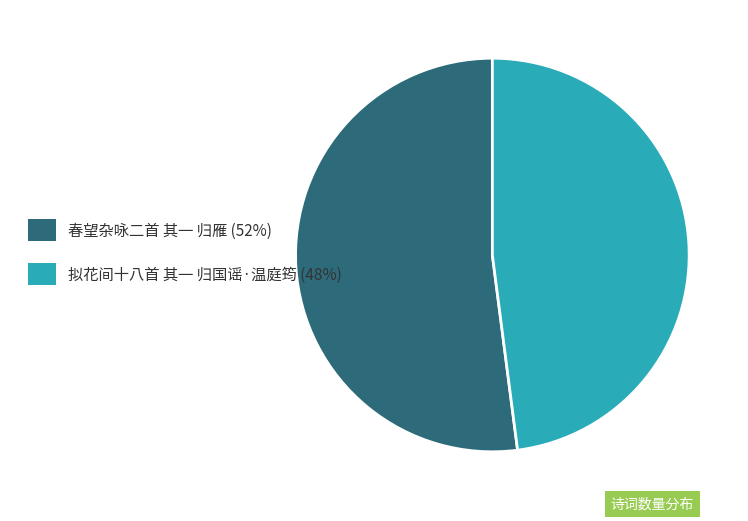

Is the sum of 拟花间十八首 其一 归国谣·温庭筠 (48%) and 春望杂咏二首 其一 归雁 (52%) greater than half?

Yes